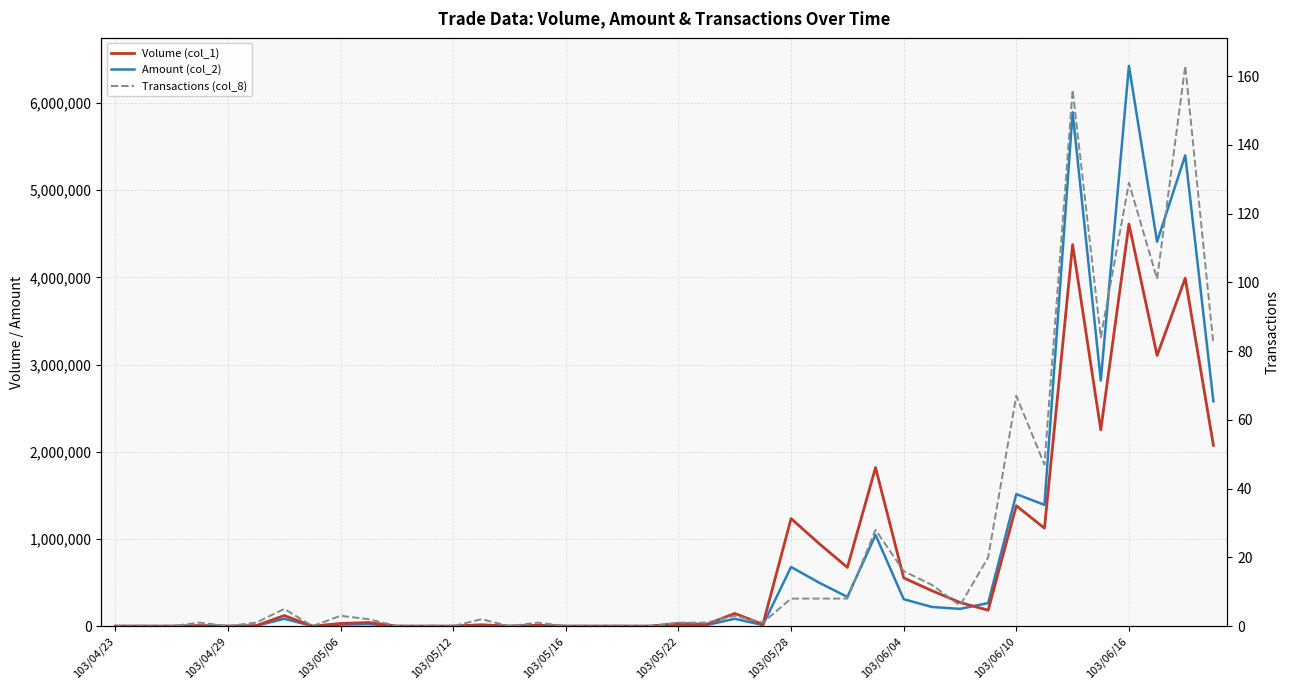

What is the greatest value displayed?

6424760